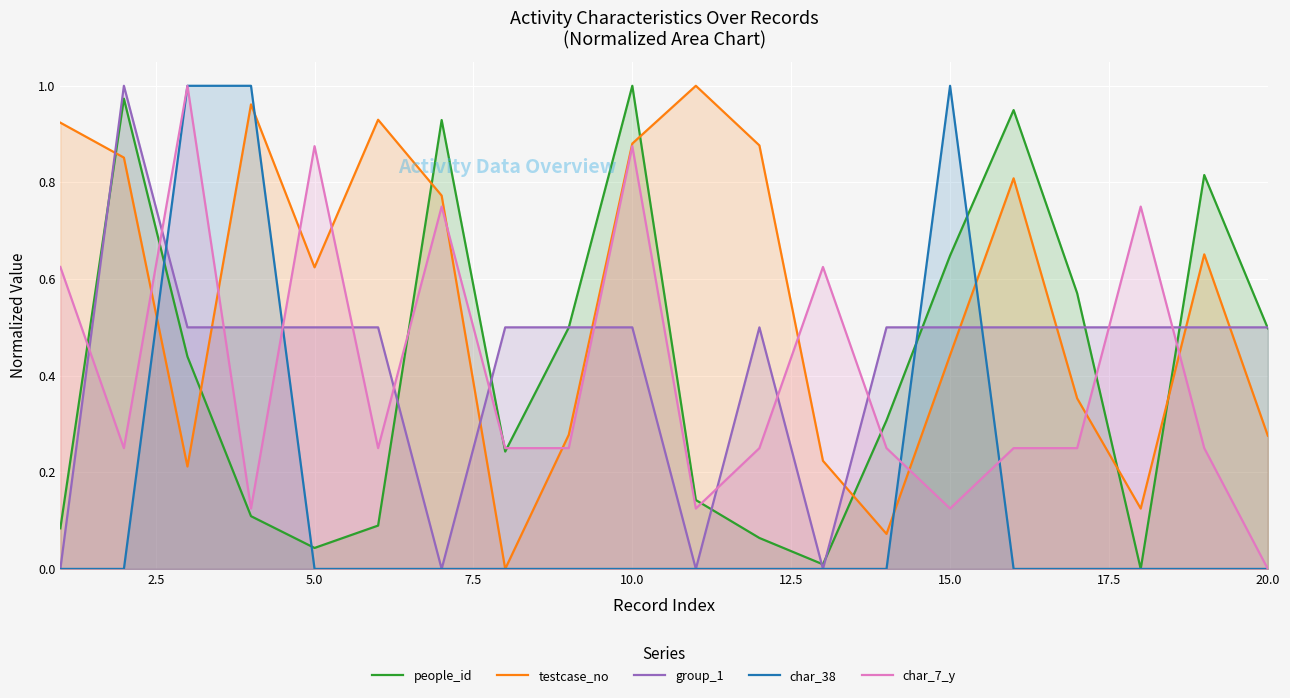

At 15.0, list the series in order from smallest to largest.

char_7_y, testcase_no, group_1, people_id, char_38